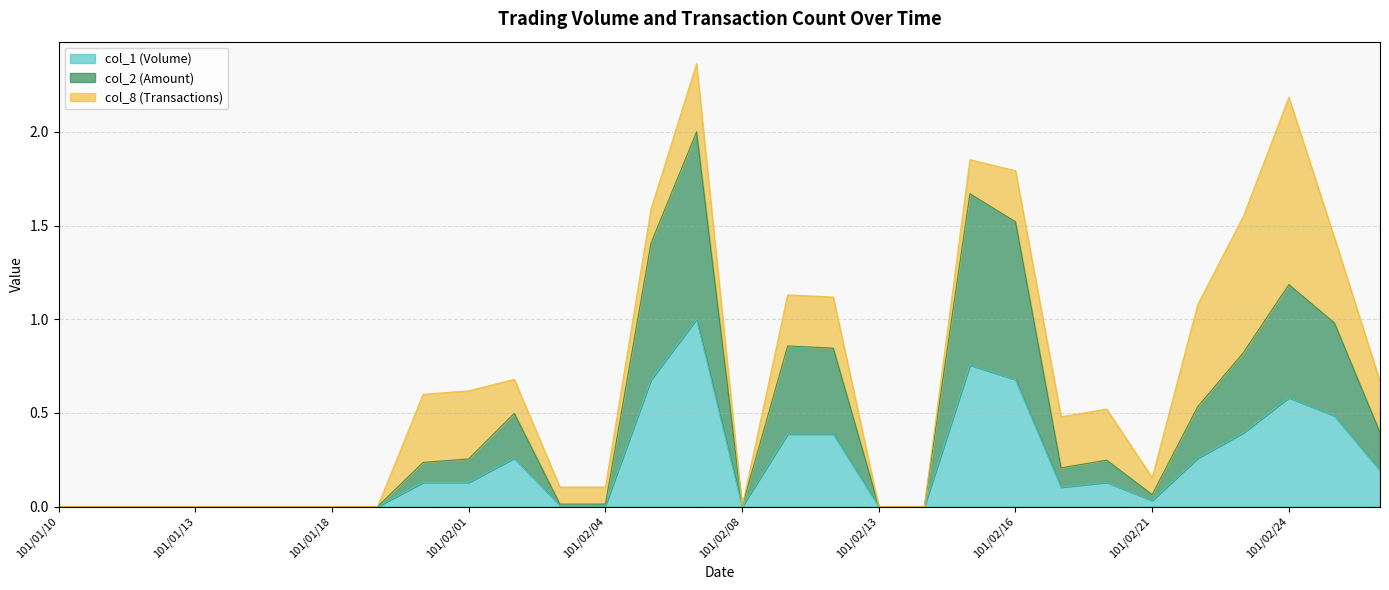

What is the maximum value for col_1 (Volume)?

1.0